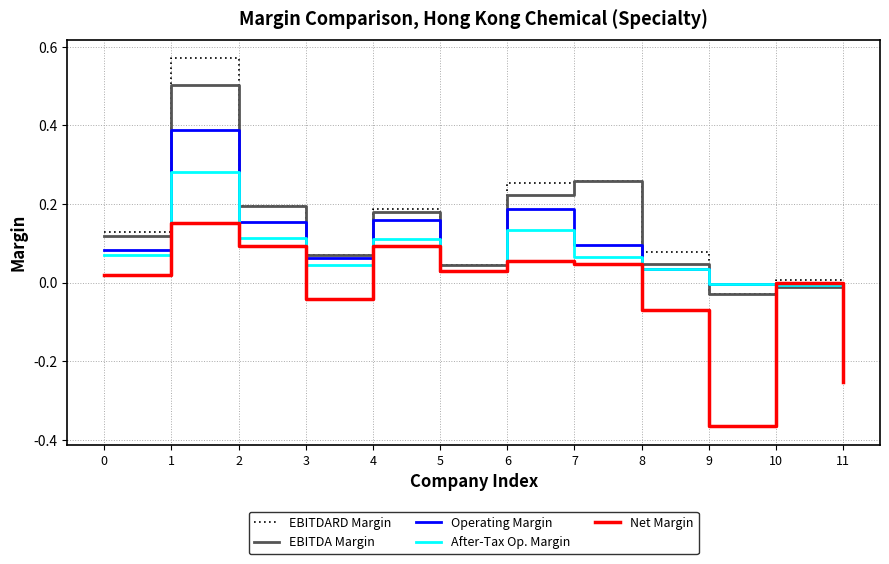

Is this an area chart (filled region under the line)?

No